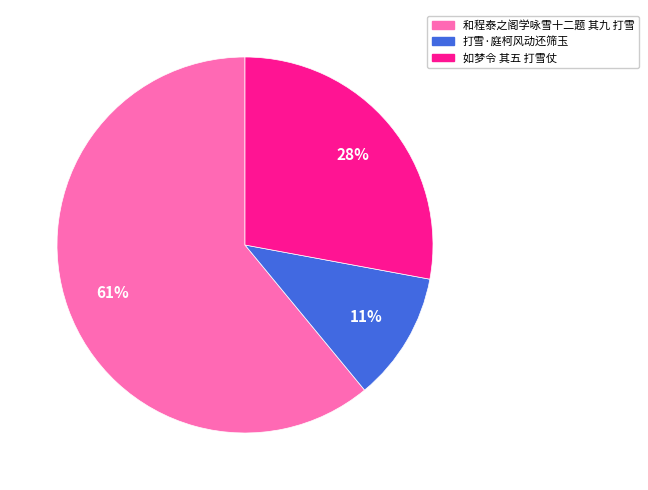

To the nearest percent, what percentage of the pie is 打雪·庭柯风动还筛玉?

11%